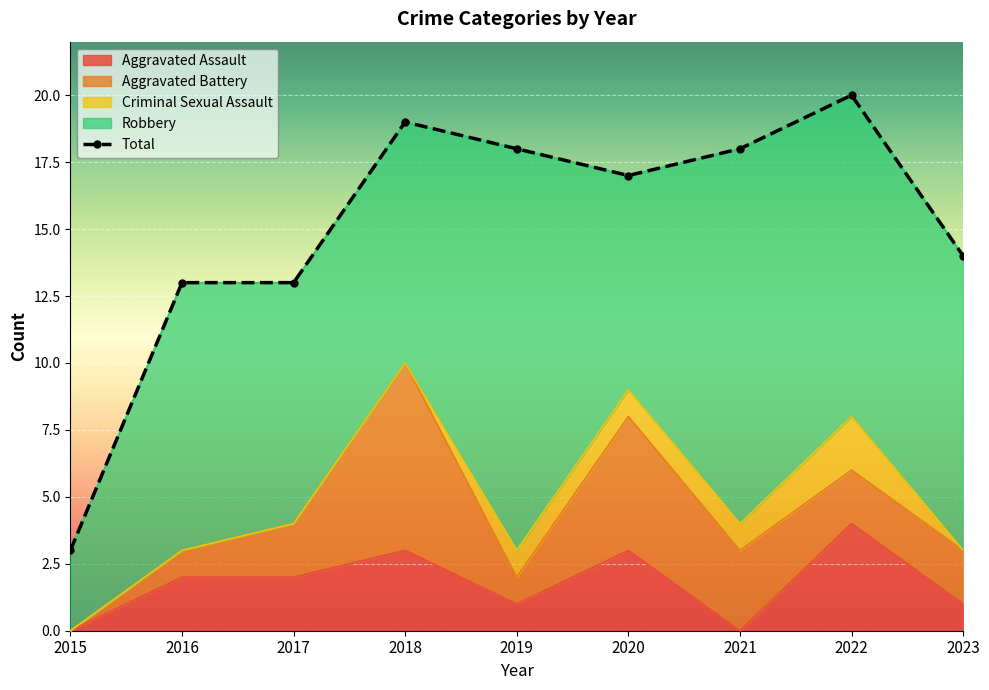

List the labels in order of Aggravated Battery value, largest first.

2018, 2020, 2021, 2017, 2022, 2023, 2016, 2019, 2015